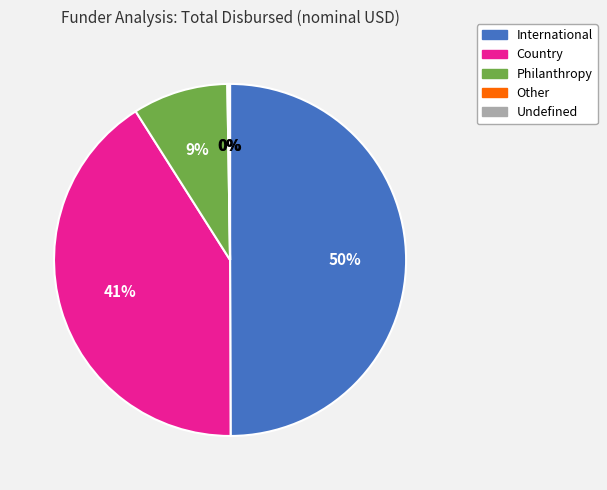

To the nearest percent, what is the difference between the largest and smallest slice percentages?

50%